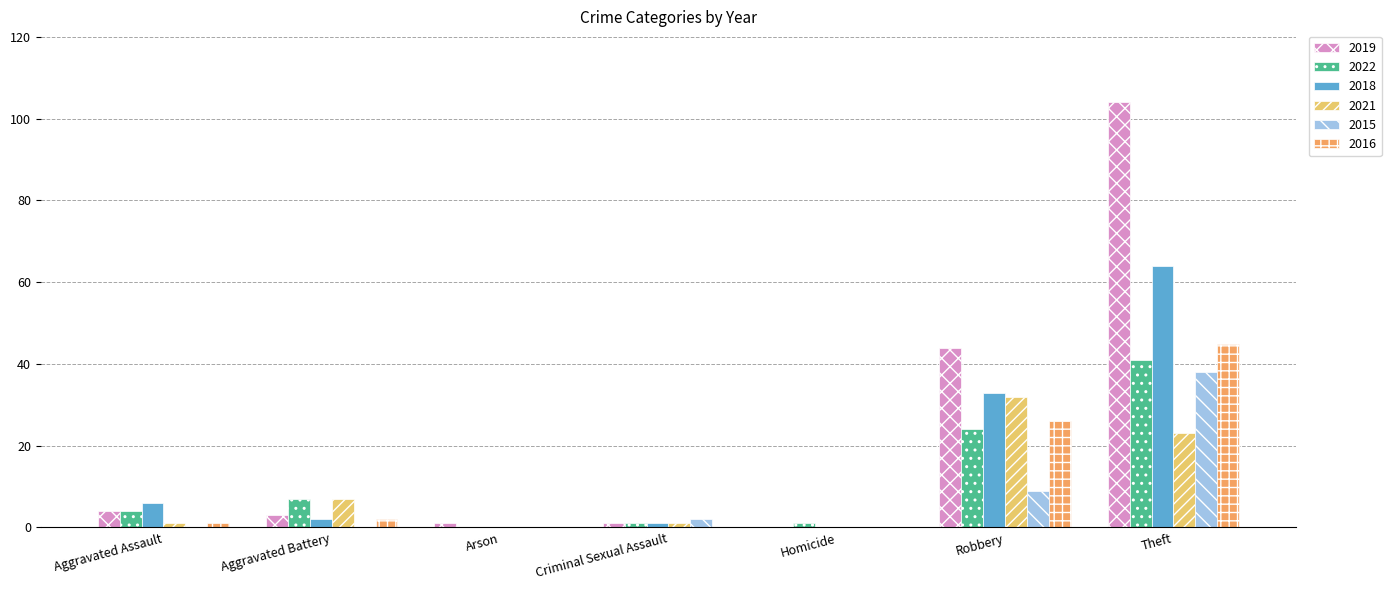

Reading right to left, transcribe all the data shown in this chart.

2019: 104	44	0	1	1	3	4
2022: 41	24	1	1	0	7	4
2018: 64	33	0	1	0	2	6
2021: 23	32	0	1	0	7	1
2015: 38	9	0	2	0	0	0
2016: 45	26	0	0	0	2	1